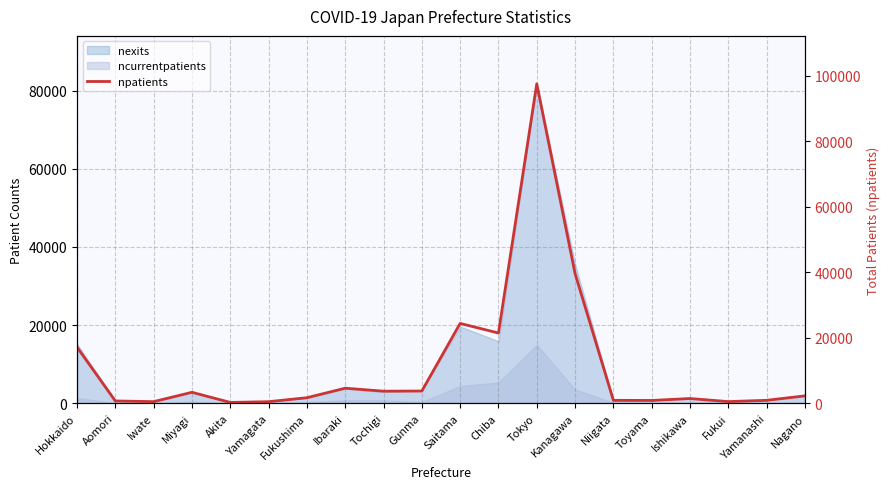

How many lines are shown in the chart?

1